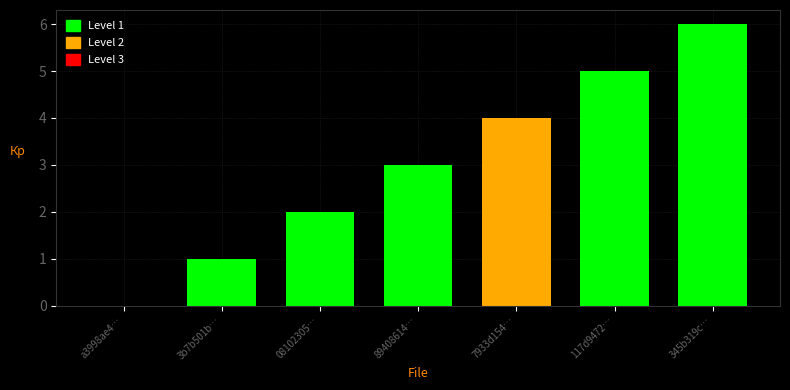

At which category does the chart reach its peak across all series?

345b319c…